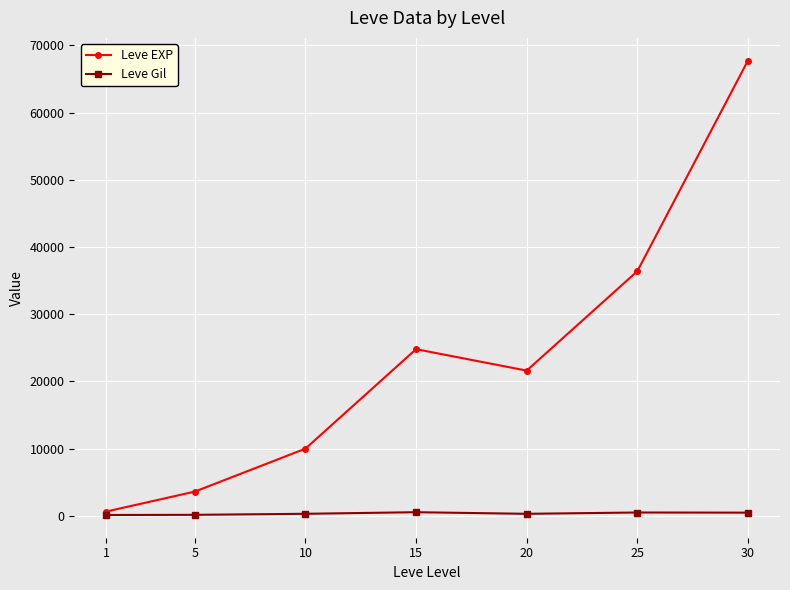

The value of Leve EXP at 30 is 108865. True or false?

False